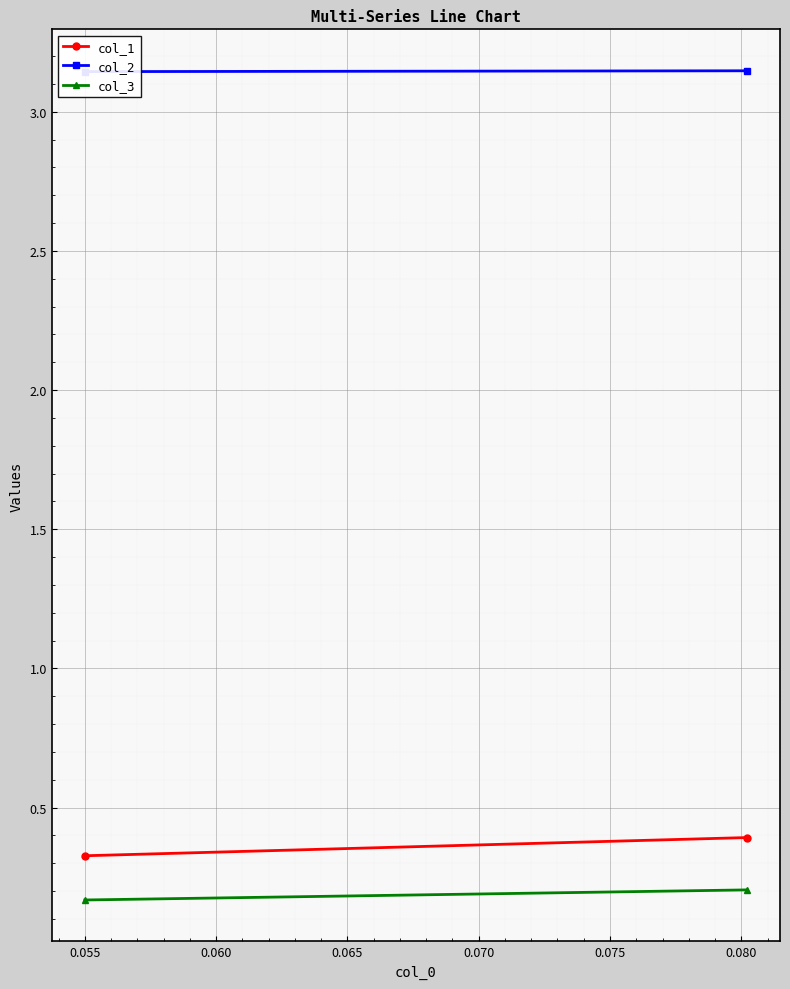

What are all the series names shown in the legend?

col_1, col_2, col_3